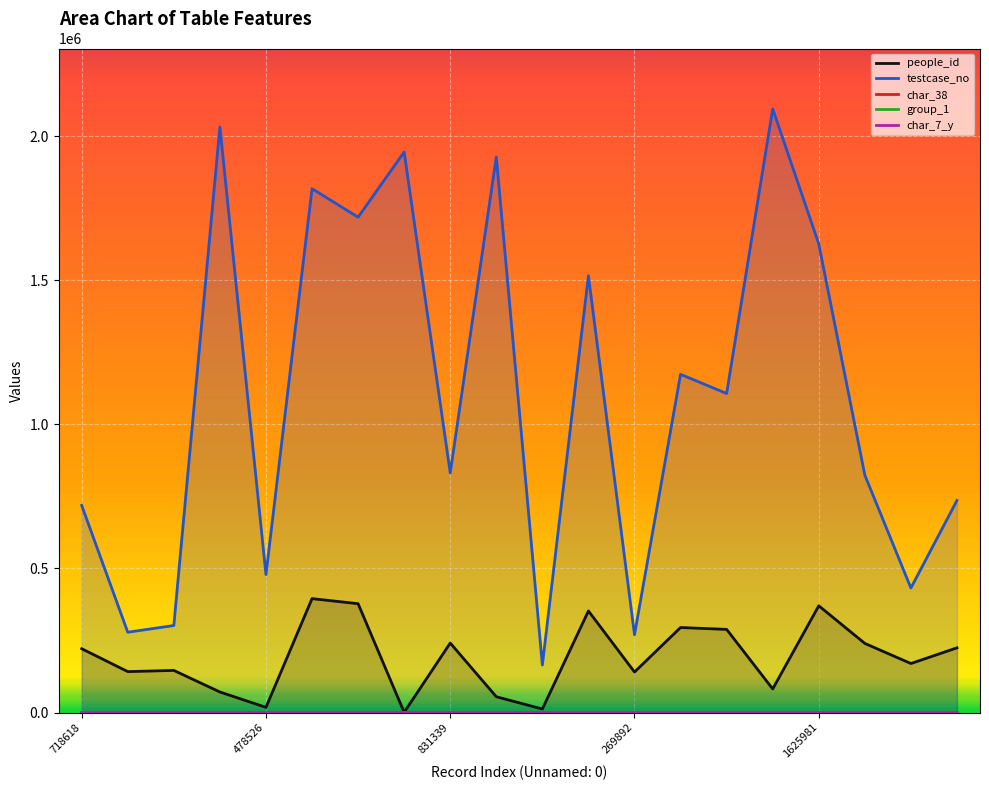

Which has a higher value, 1515615 or 301820?

1515615